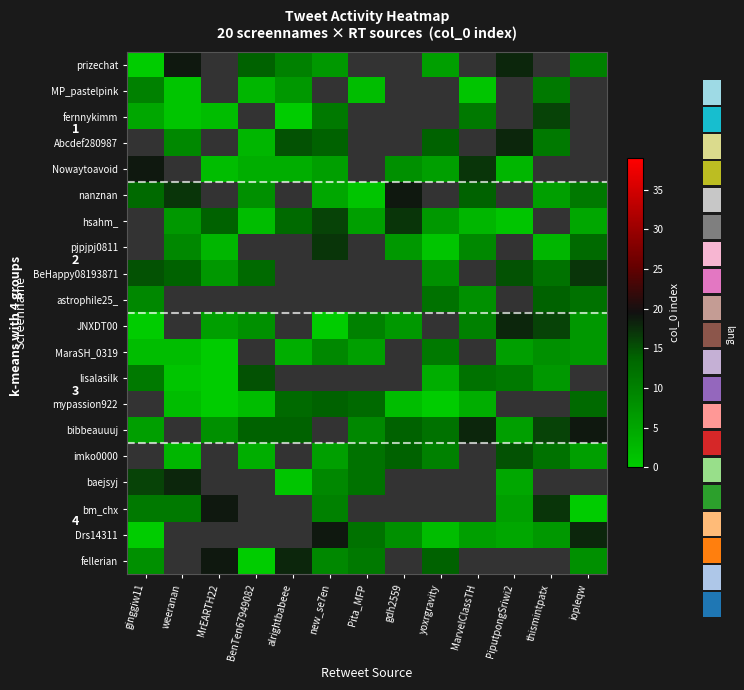

At which label does nanznan first exceed 5?

ginggiw11